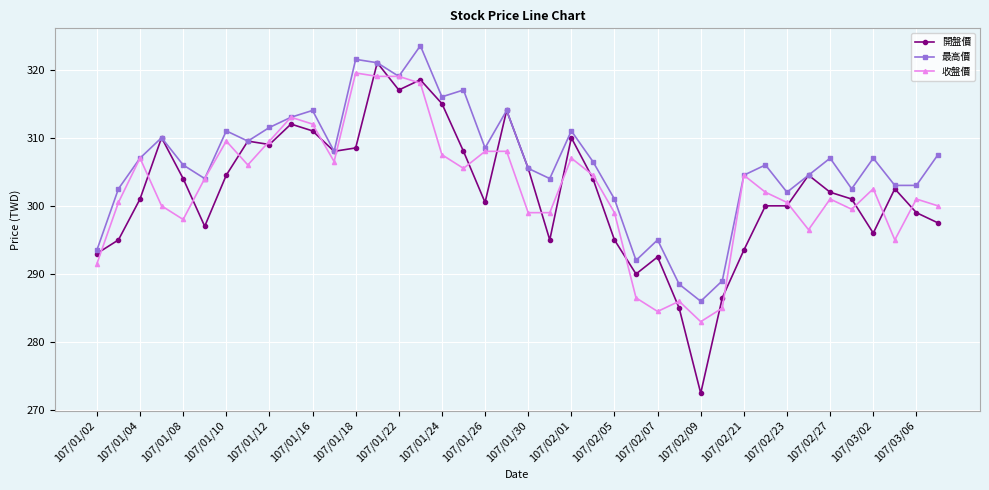

Which series has the widest spread of values?

開盤價